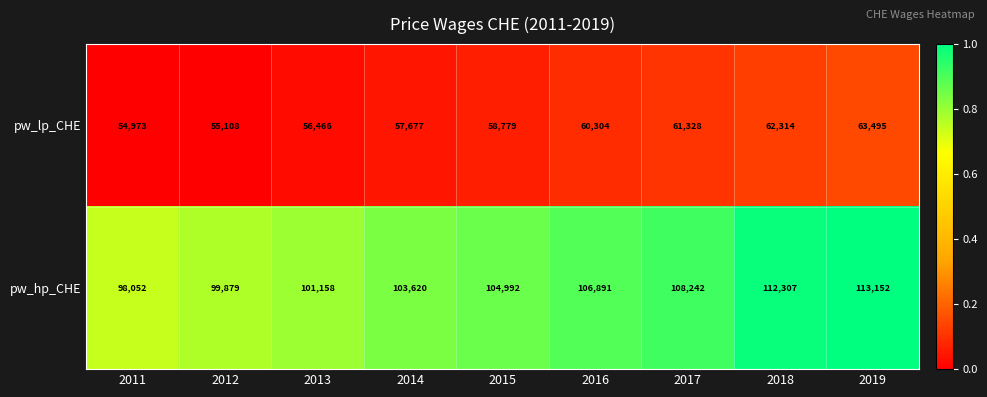

Which category has the highest value across all series?

2019